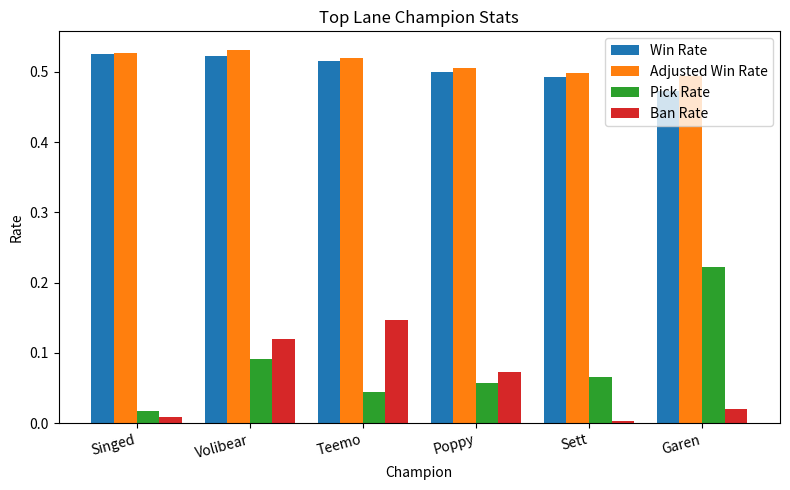

At how many categories does at least one series exceed 0?

6